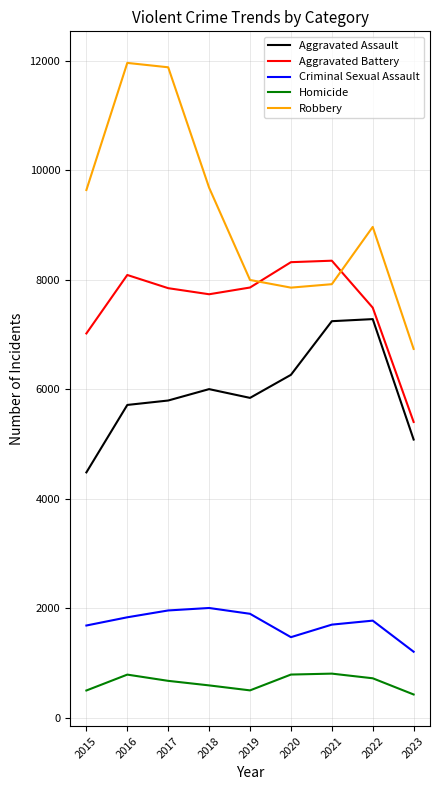

What is the minimum value for Aggravated Battery?

5401